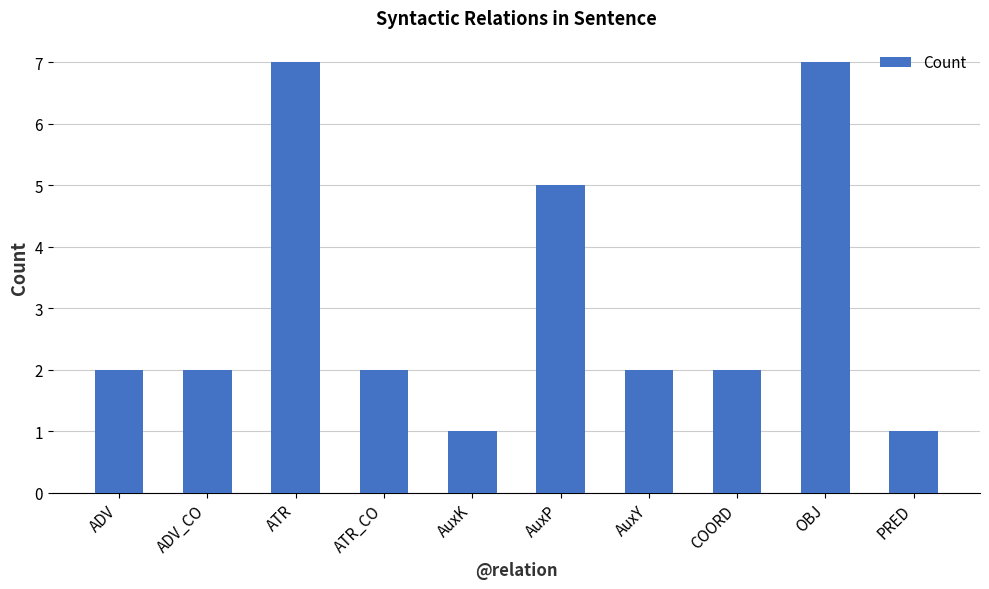

The chart shows a value of 2 at AuxY. True or false?

True